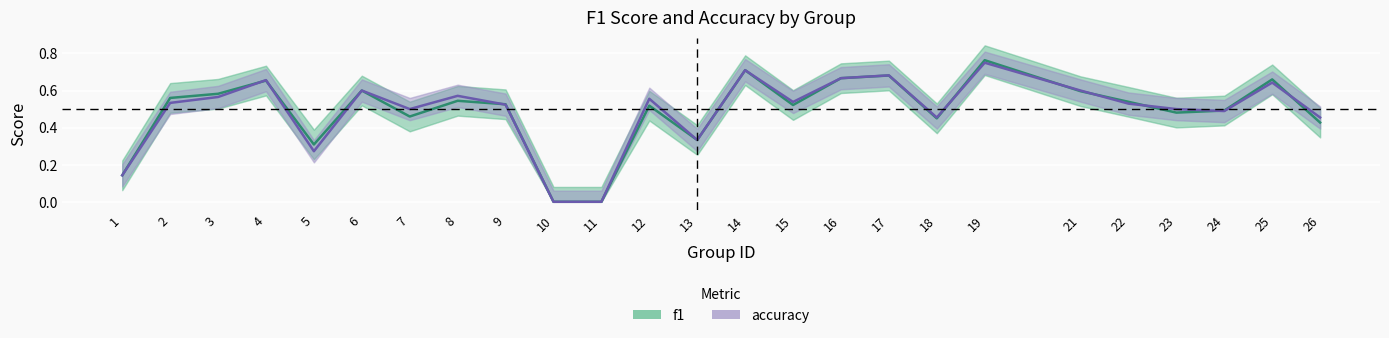

Which series has the largest total across all categories?

accuracy